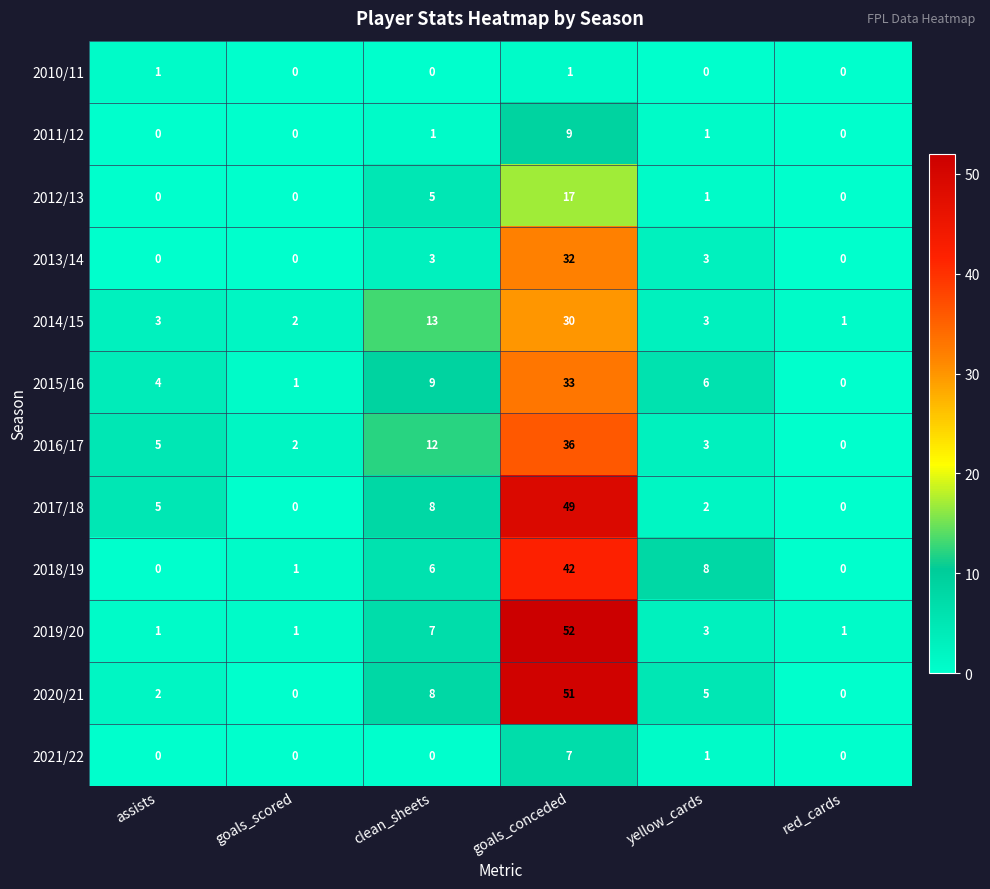

The value of 2012/13 at assists is 0. True or false?

True